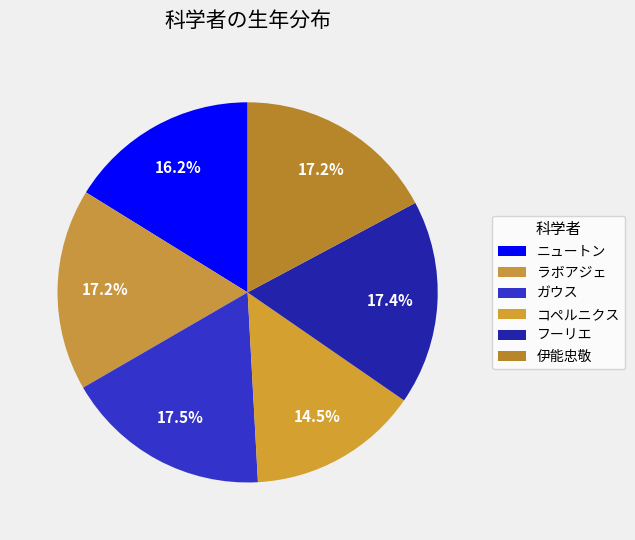

Approximately how many times larger is the value at ガウス compared to 伊能忠敬?

1.0